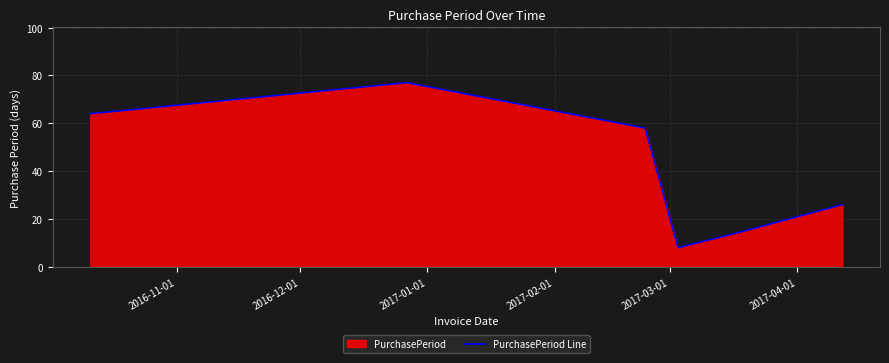

What is the minimum value shown in the chart?

8